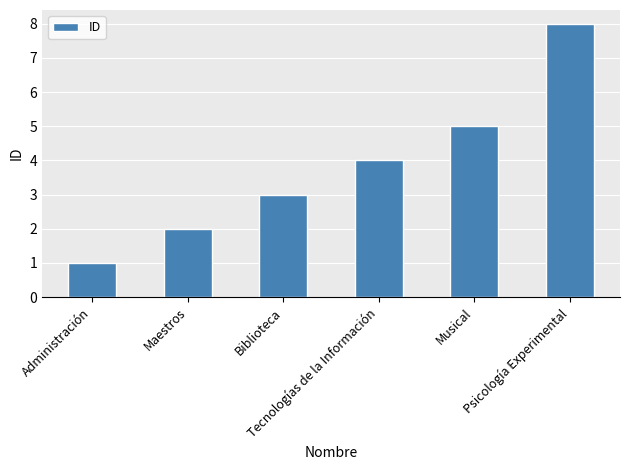

Reading right to left, extract all data points from this chart.

8	5	4	3	2	1